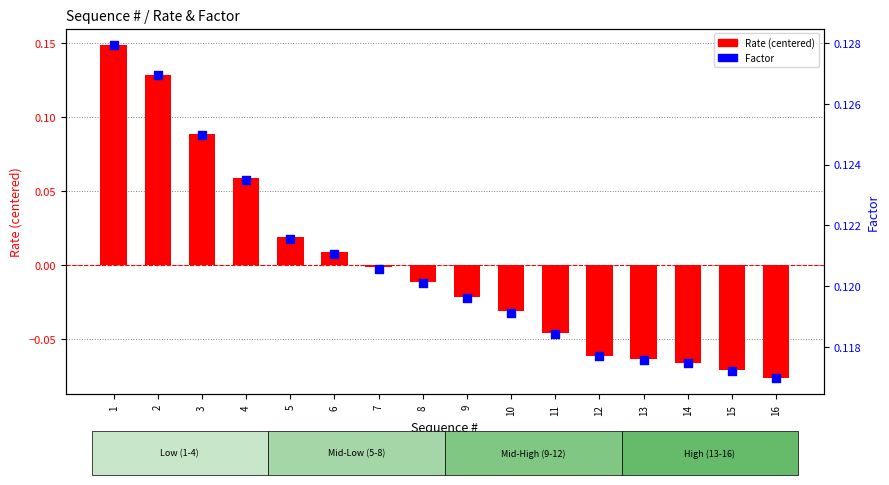

What are all the series names shown in the legend?

Rate (centered), Factor